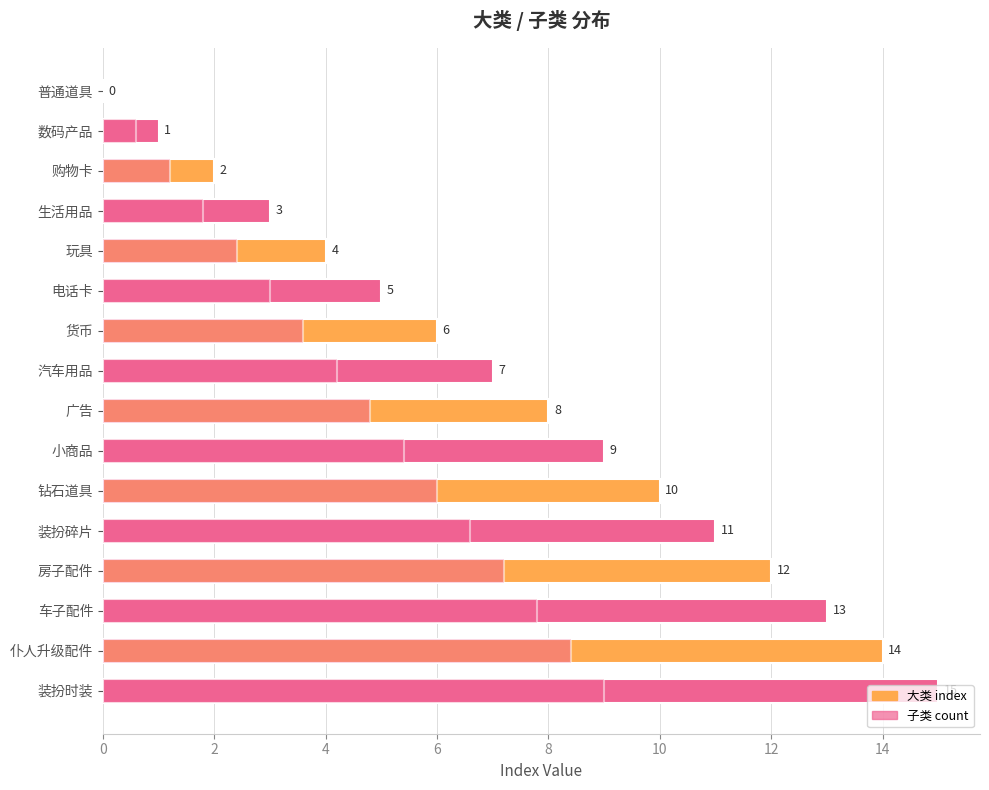

What is the maximum value for 大类 index?

15.0